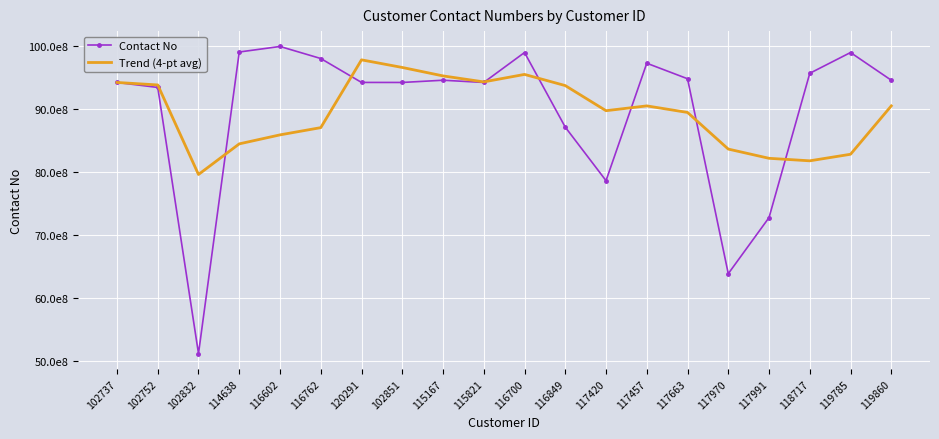

Reading right to left, list all the values displayed in this chart.

Contact No: 119860=94.5	119785=98.9	118717=95.6	117991=72.8	117970=63.9	117663=94.7	117457=97.2	117420=78.6	116849=87.1	116700=98.9	115821=94.2	115167=94.5	102851=94.2	120291=94.2	116762=97.9	116602=99.8	114638=99.0	102832=51.2	102752=93.4	102737=94.2
Trend (4-pt avg): 119860=90.4	119785=82.8	118717=81.7	117991=82.1	117970=83.6	117663=89.4	117457=90.4	117420=89.7	116849=93.7	116700=95.4	115821=94.2	115167=95.2	102851=96.5	120291=97.7	116762=87.0	116602=85.9	114638=84.4	102832=79.6	102752=93.8	102737=94.2